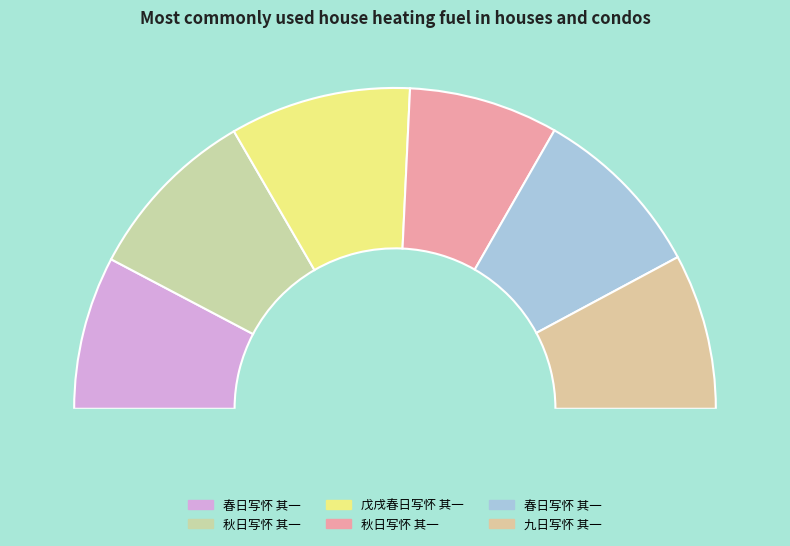

To the nearest percent, what percentage of the pie is 秋日写怀 其一?

15%